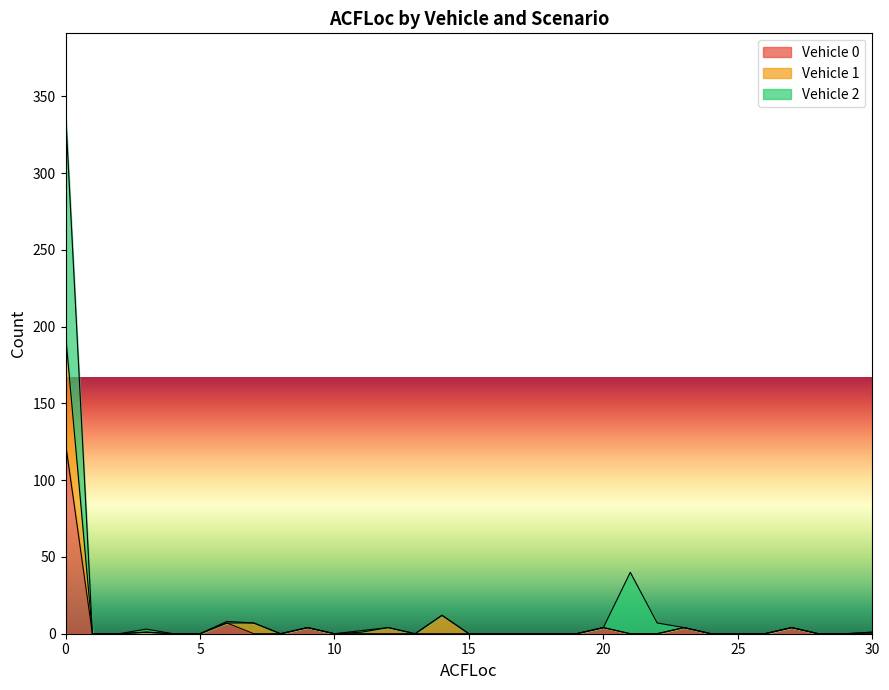

How many values in Vehicle 2 are above zero?

14